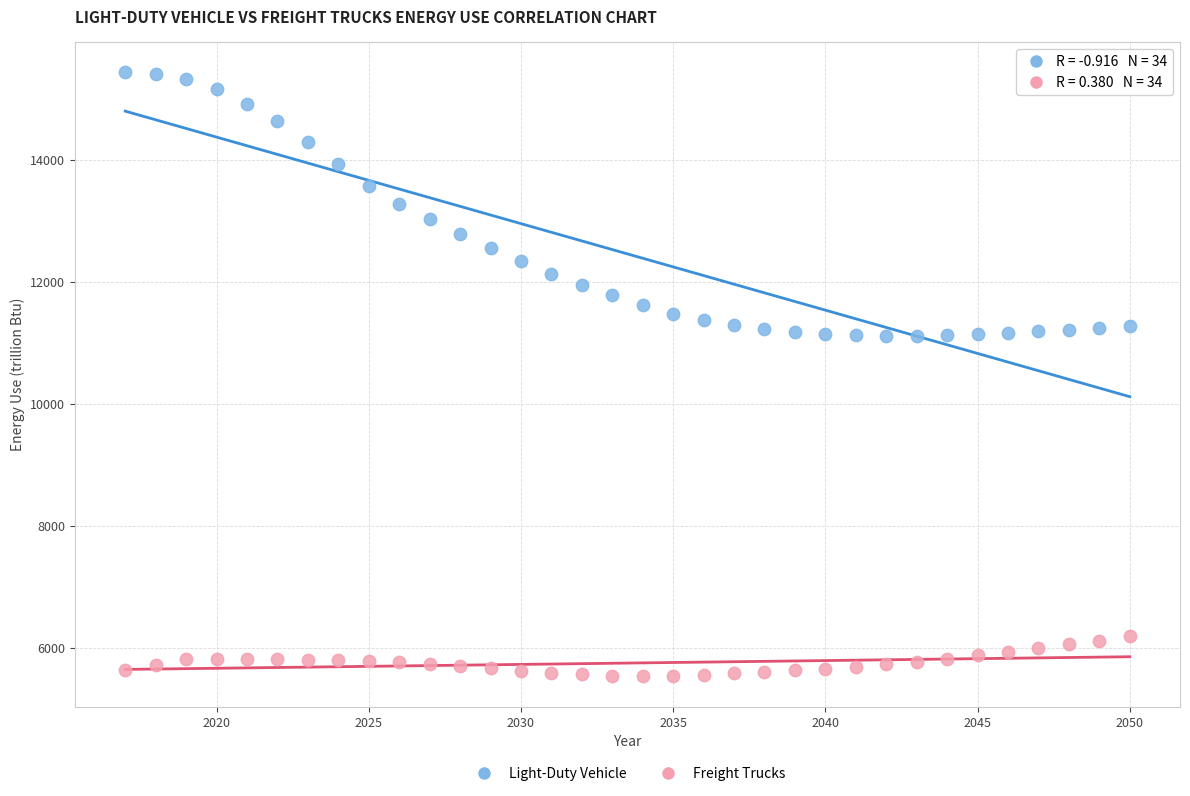

Which series has the largest Y range (max minus min)?

Light-Duty Vehicle